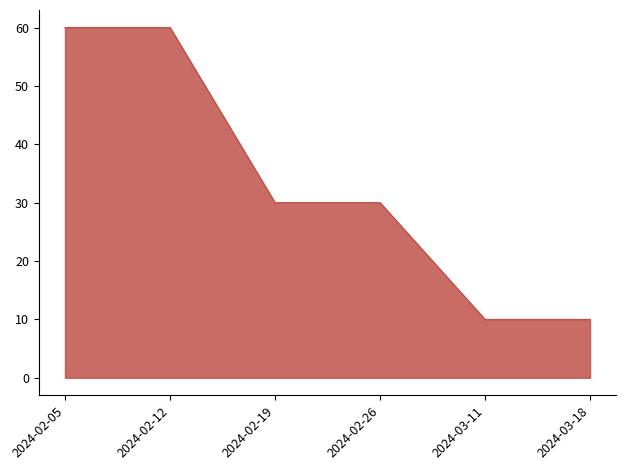

What position from the right is 2024-02-12?

5